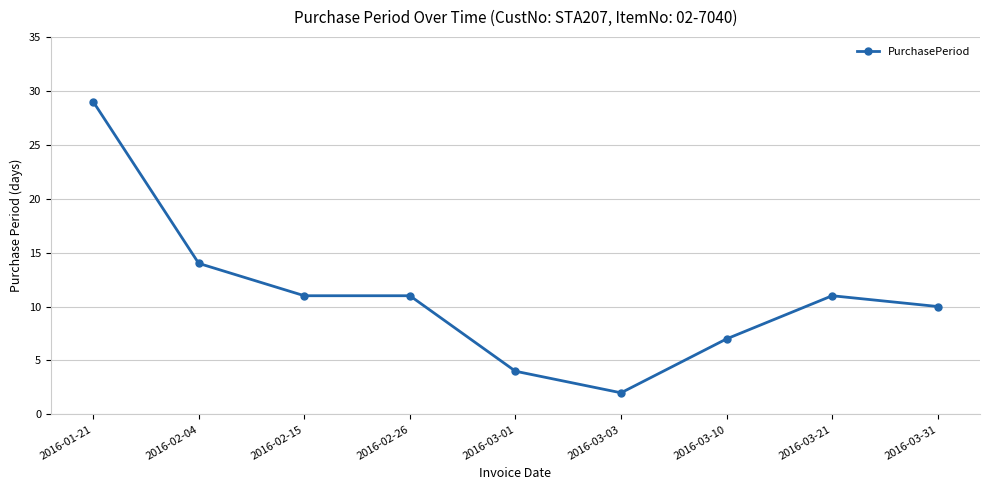

True or false: there are more than 2 points higher than both neighbors.

False